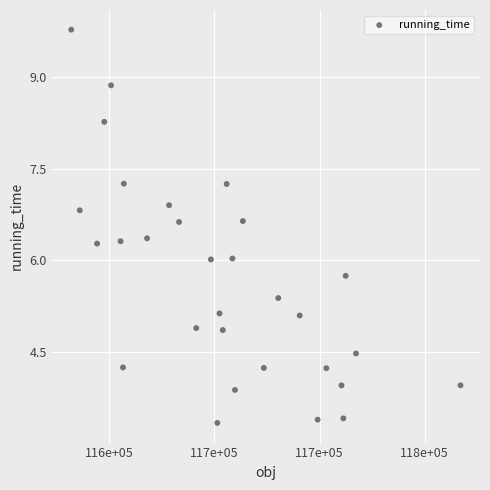

What is the range of Y values (max minus min)?

6.4